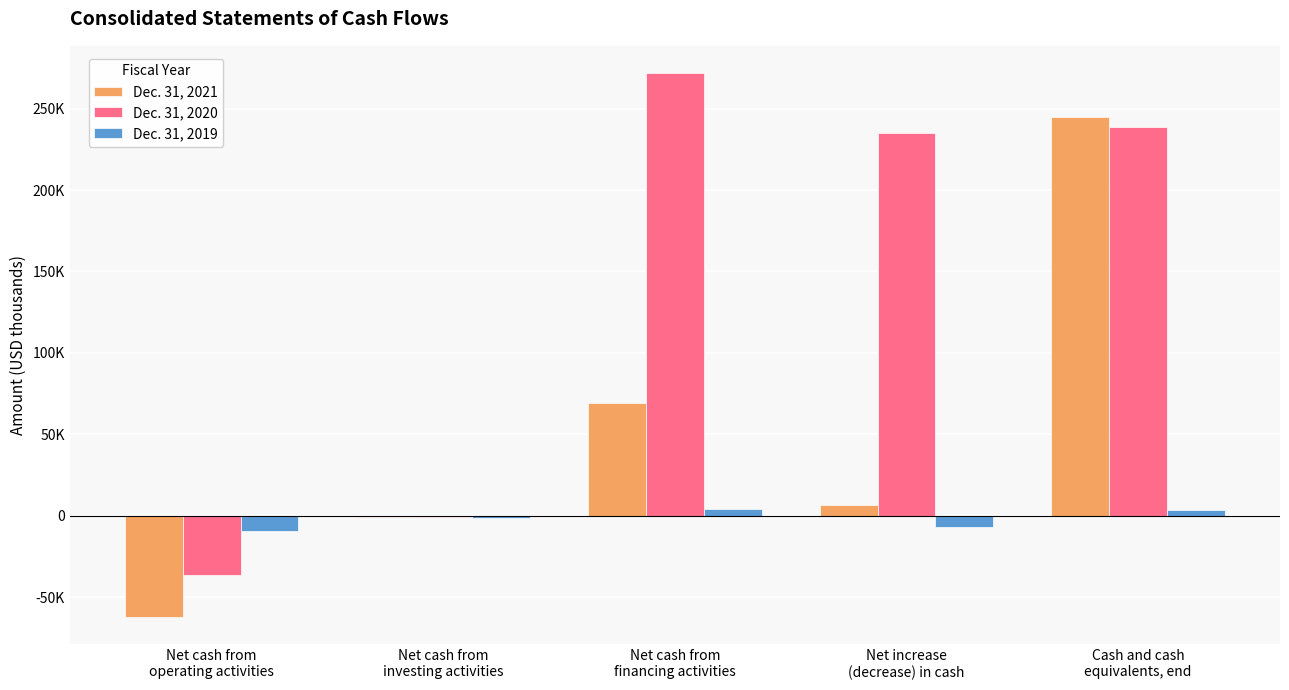

What are all the series names shown in the legend?

Dec. 31, 2021, Dec. 31, 2020, Dec. 31, 2019